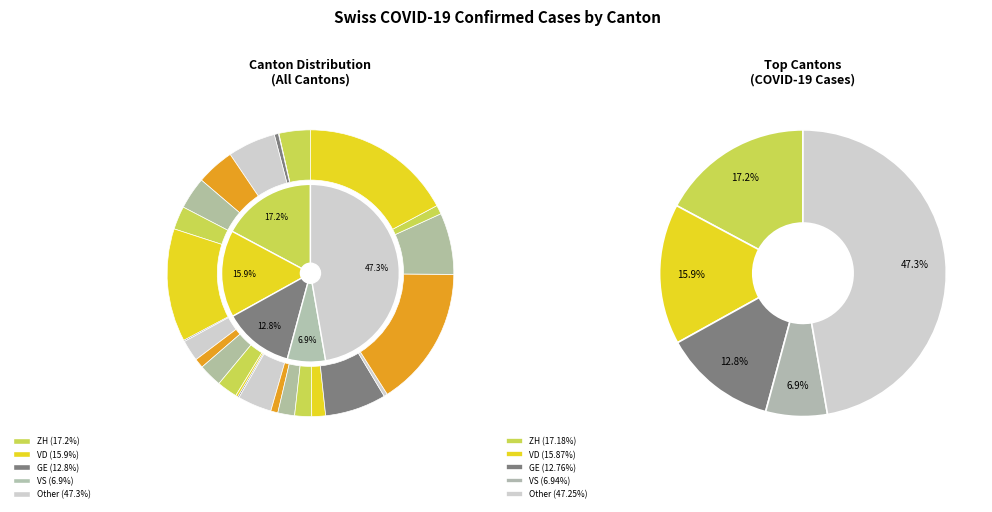

To the nearest percent, what is the average slice percentage?

4%